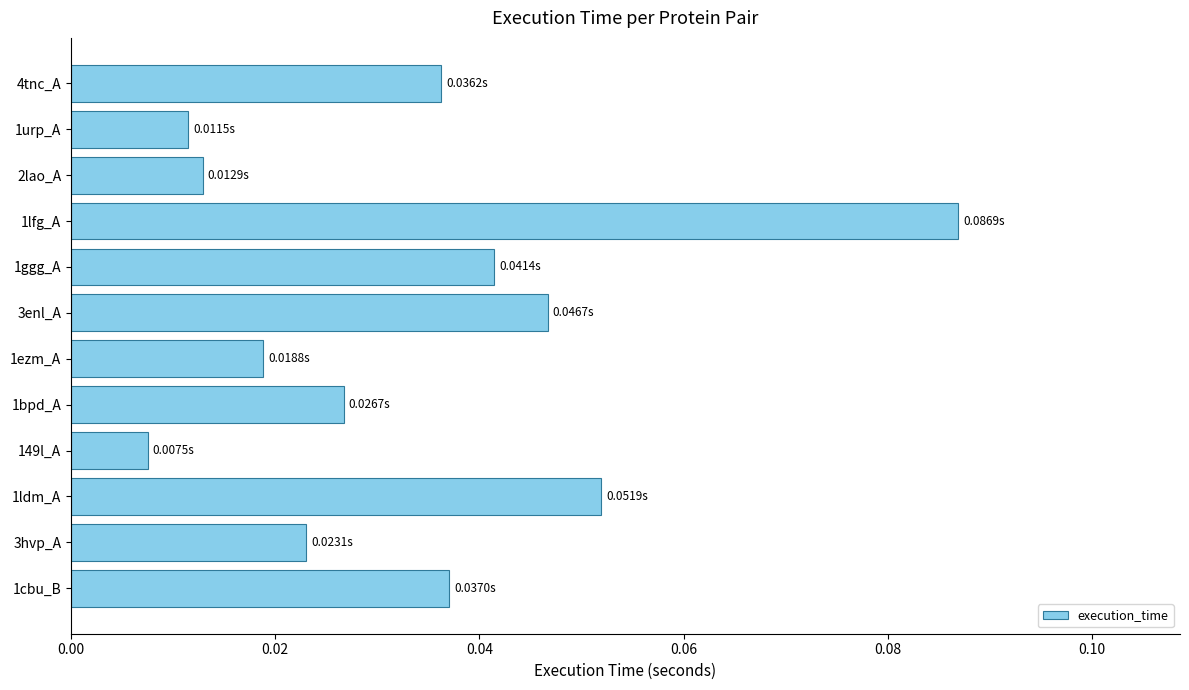

Between 149l_A and 1ezm_A, which is larger?

1ezm_A